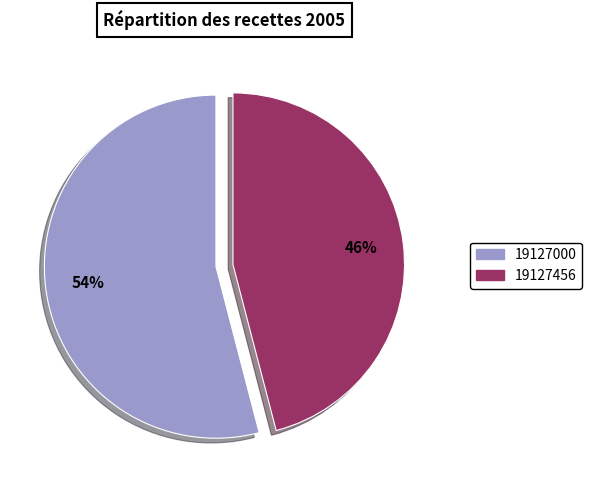

To the nearest percent, what is the combined percentage of 19127000 and 19127456?

100%